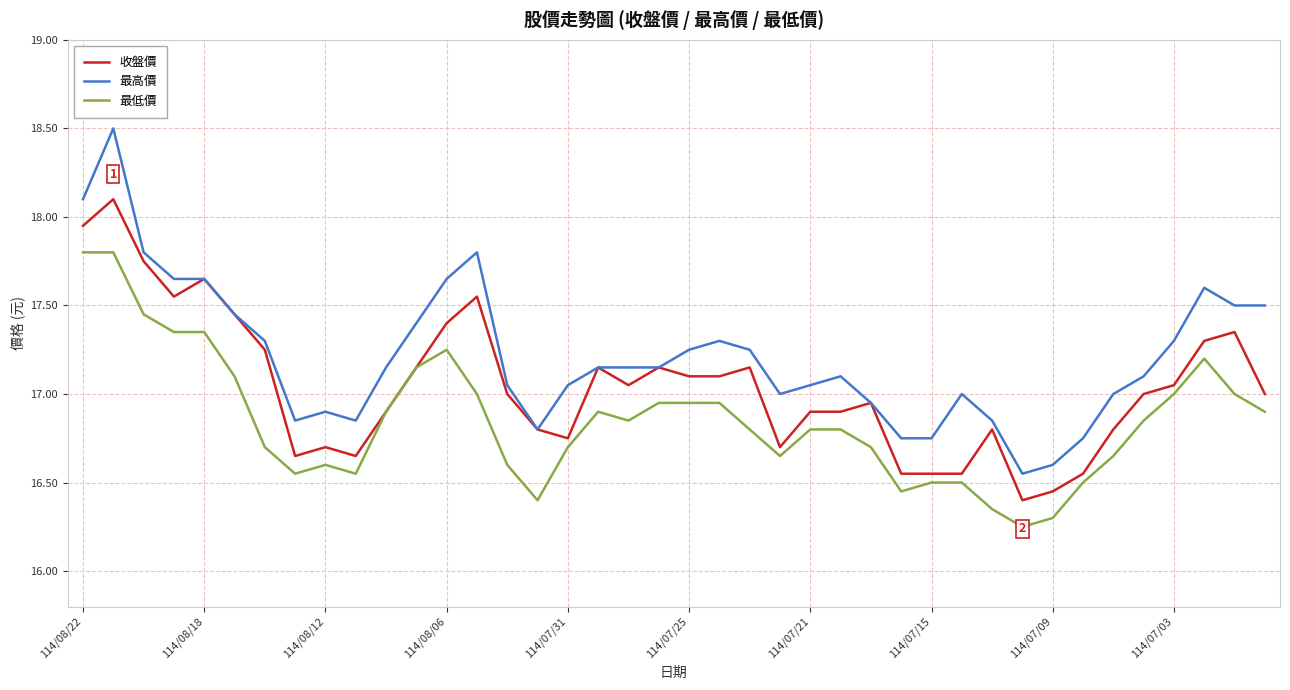

How many lines are shown in the chart?

3